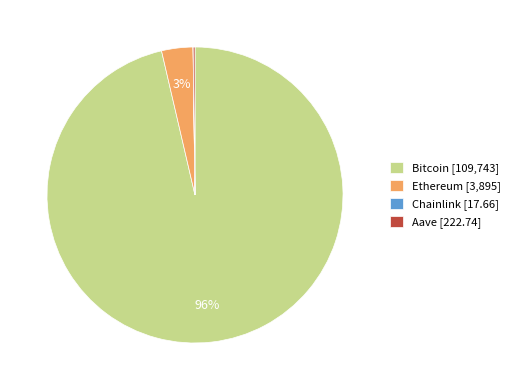

Is there any slice that represents more than half of the pie?

Yes